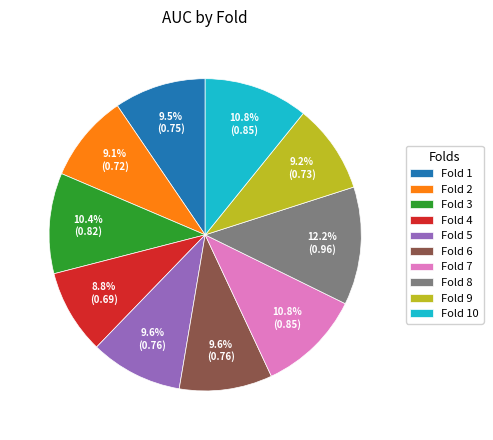

What percentage is NOT represented by Fold 1?

90.5%